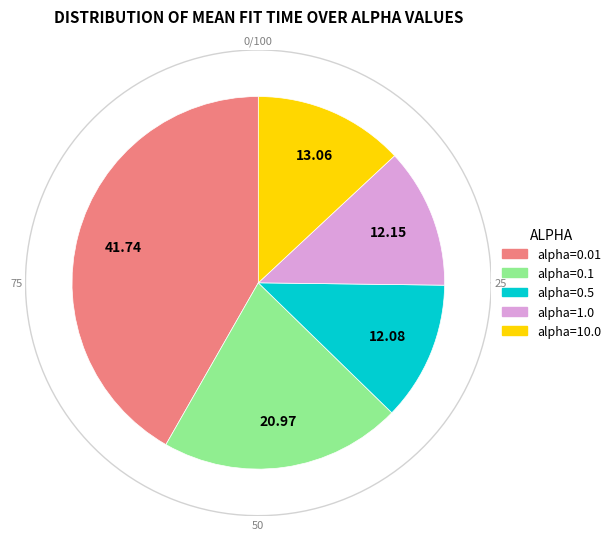

Is there any slice that represents more than half of the pie?

No